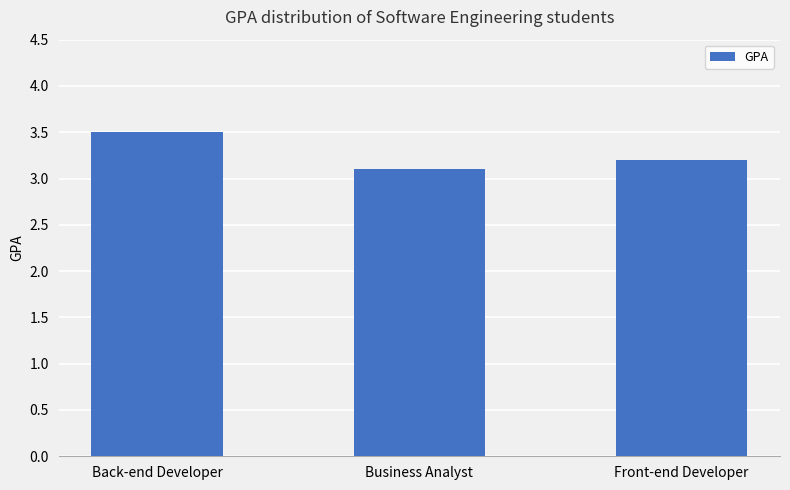

Does the chart contain any negative values?

No